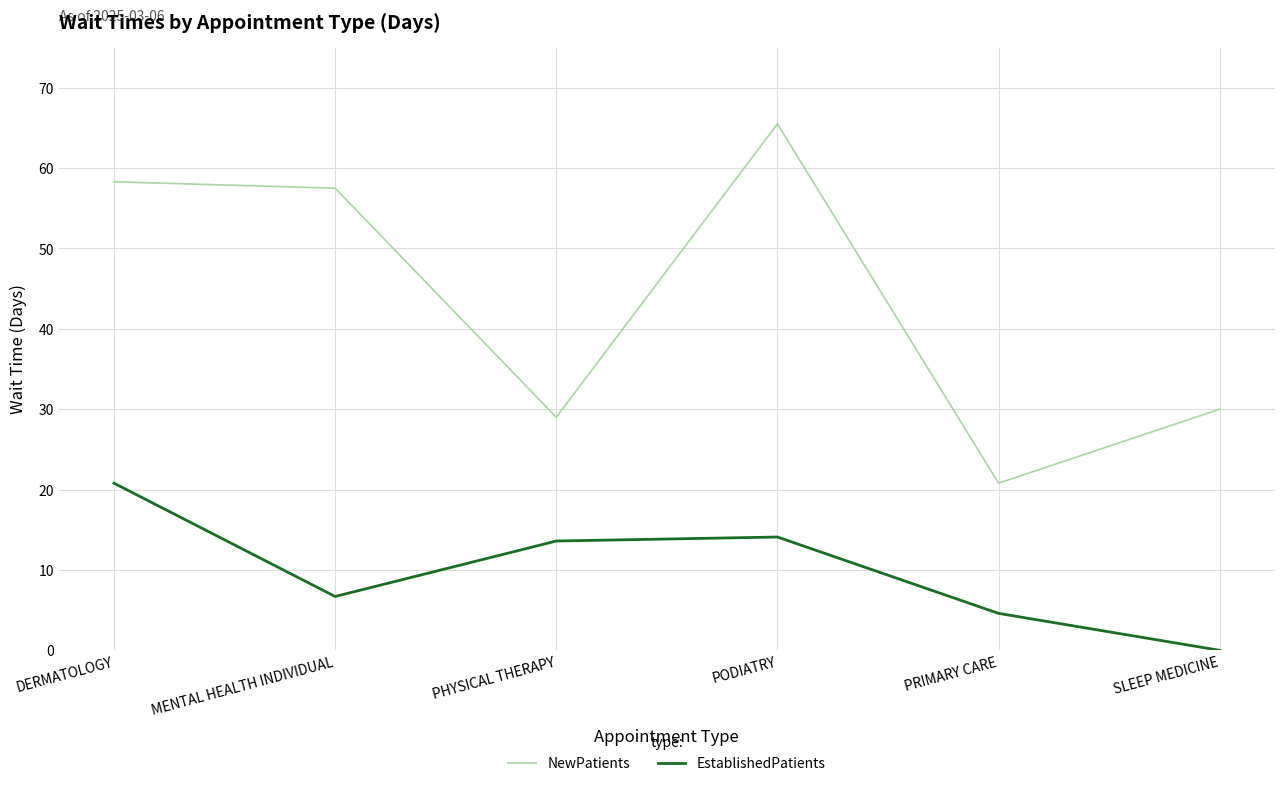

How many lines are shown in the chart?

2